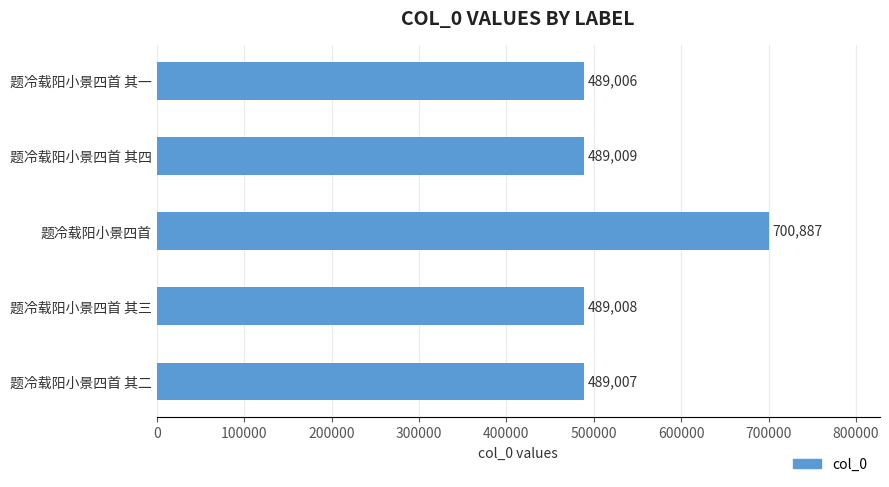

Rank the categories by value from lowest to highest.

题冷载阳小景四首 其一, 题冷载阳小景四首 其二, 题冷载阳小景四首 其三, 题冷载阳小景四首 其四, 题冷载阳小景四首